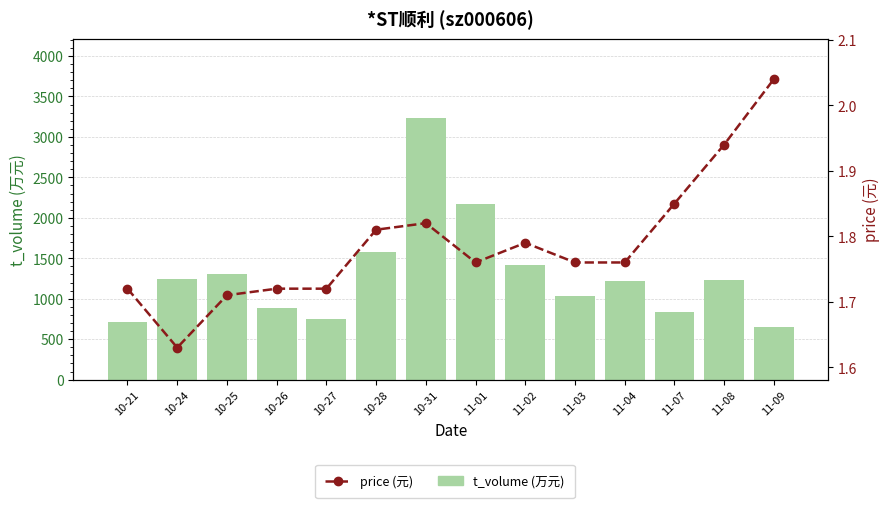

Which category has the highest value in the t_volume (万元) series?

10-31